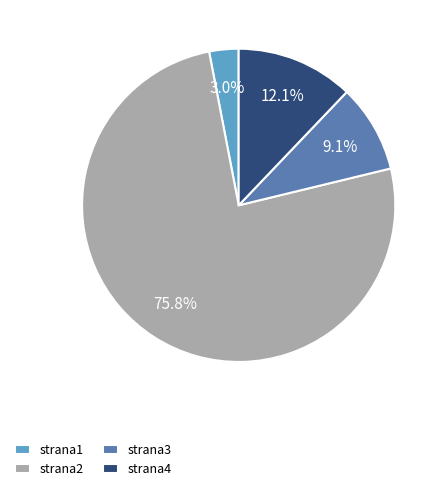

How many segments does this pie chart have?

4